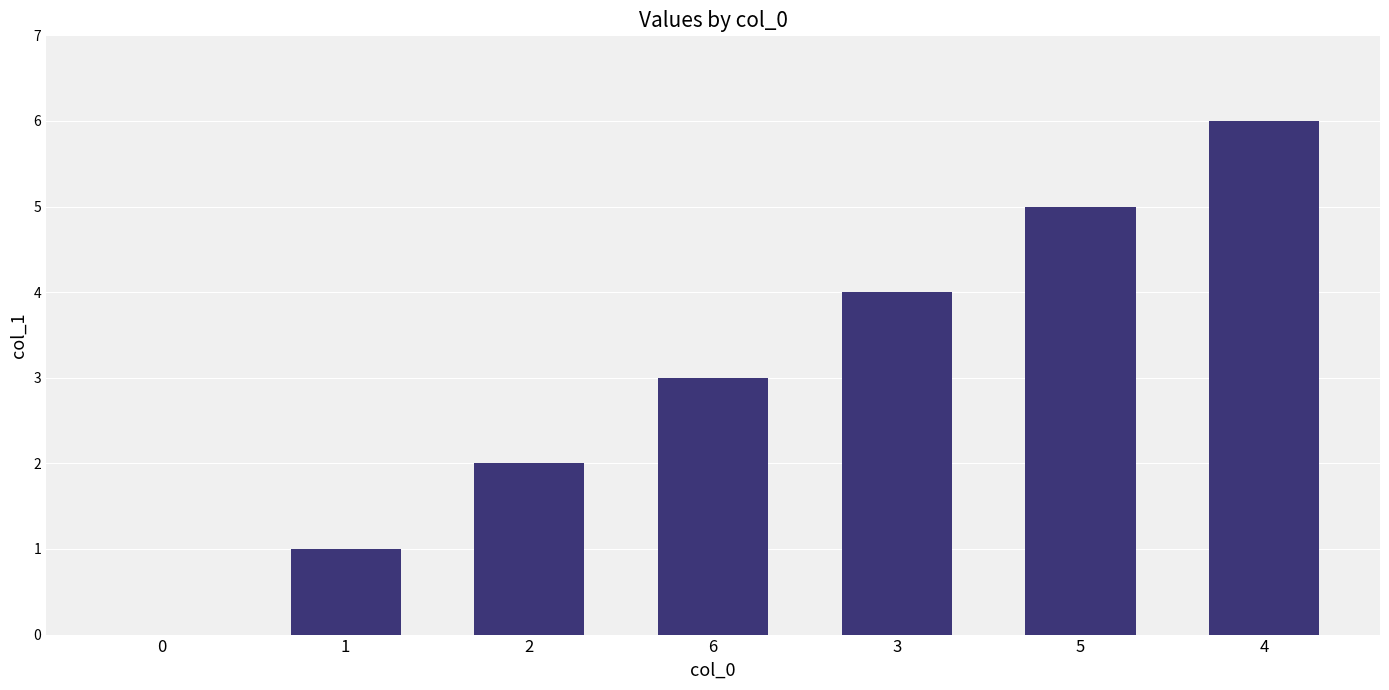

What is the change in value from 0 to 5?

+5